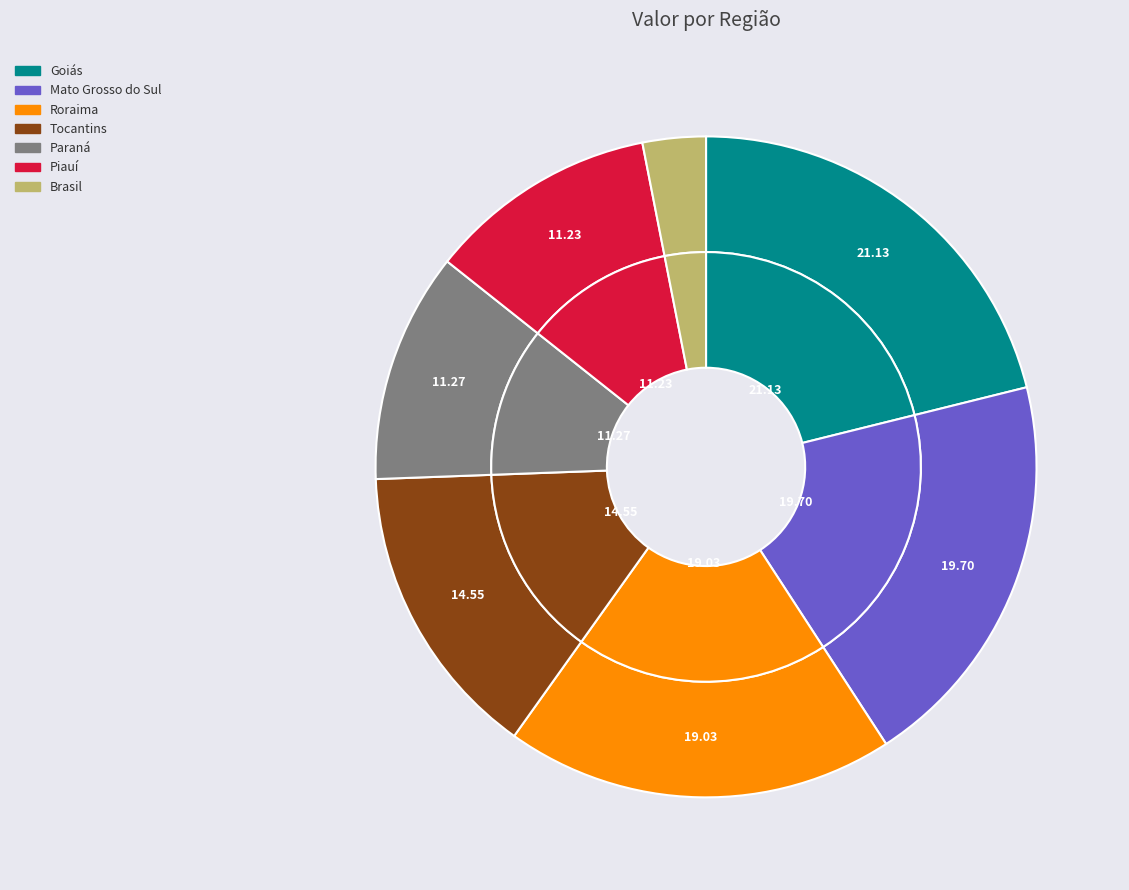

What is the smallest slice in the pie chart?

Brasil